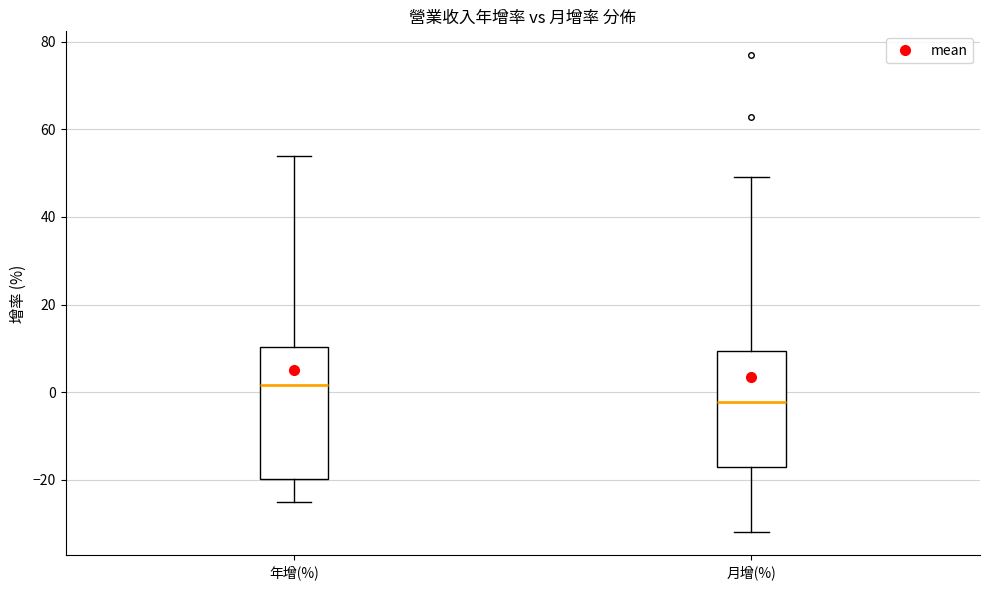

Where does the lower whisker of the box for 月增(%) end on the y-axis? The values are not printed on the chart, so give them approximately, as read against the axis.

-32